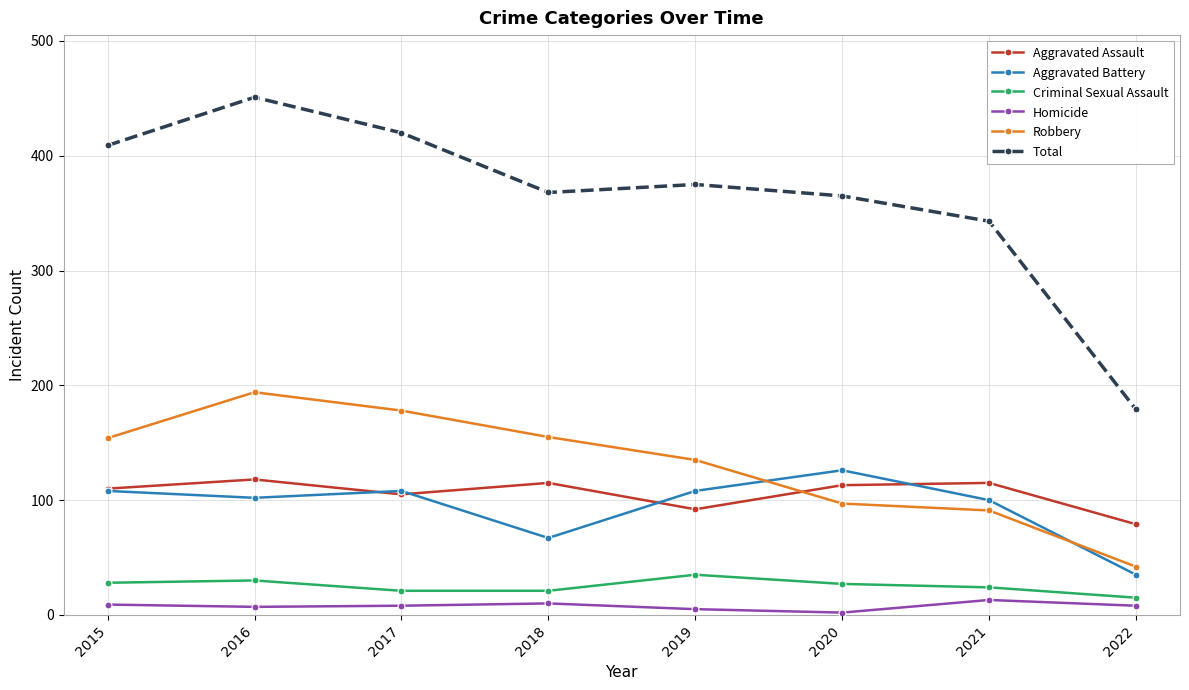

How many interior local valleys does the Total series have?

1